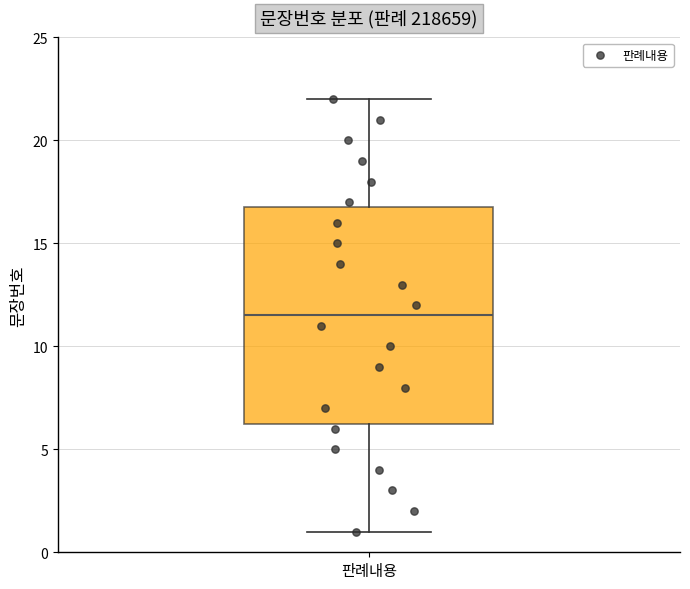

Read this box plot against the y-axis: the position of the median line, the range covered by the box, and the ends of both whiskers. The values are not printed on the chart, so give them approximately, as read against the axis.

median 11.5, box 6.5 to 17.0, whiskers 1.0 to 22.0